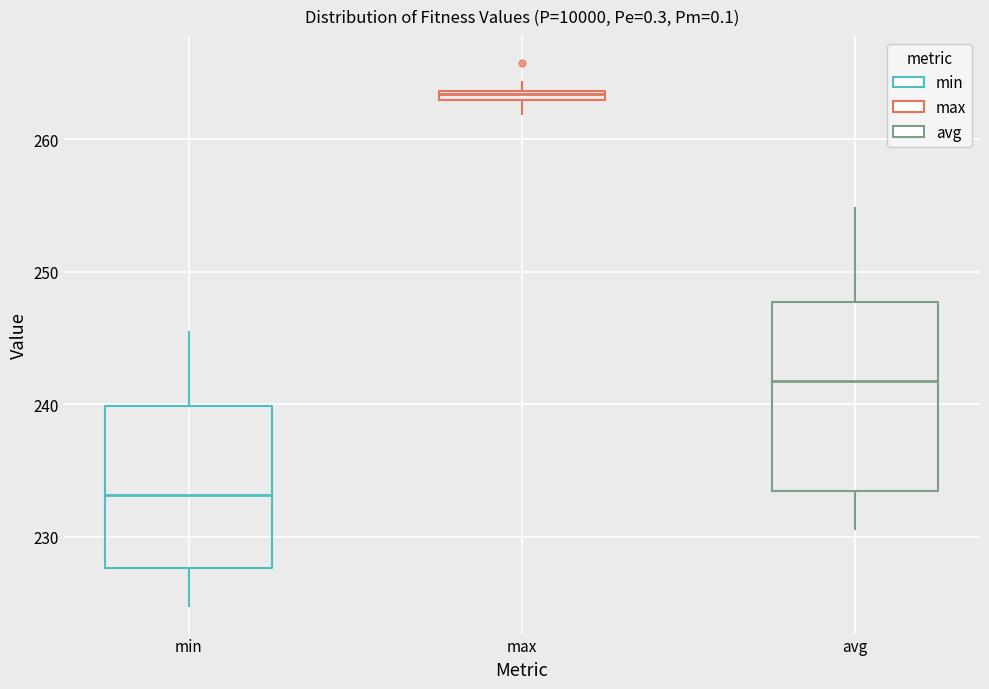

Which box is the tallest, from its lower edge to its upper edge?

avg